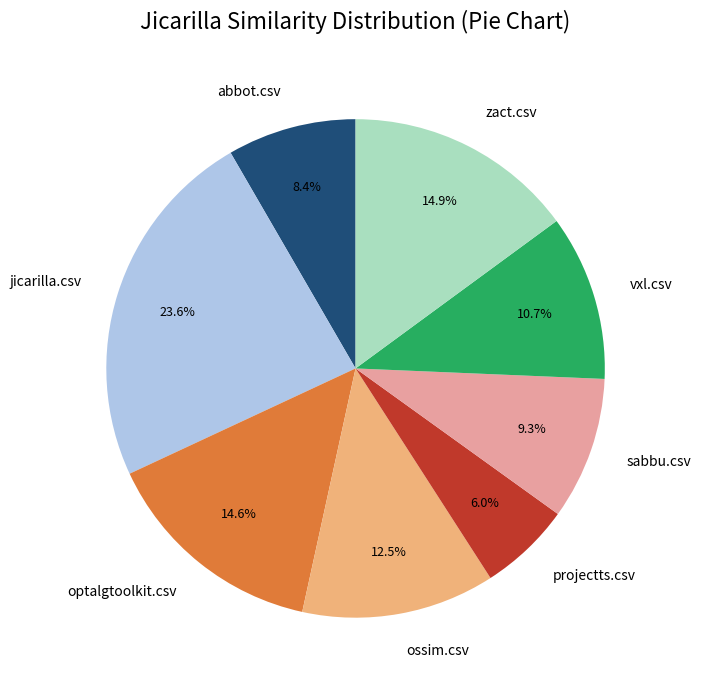

To the nearest percent, what is the combined percentage of abbot.csv and sabbu.csv?

18%